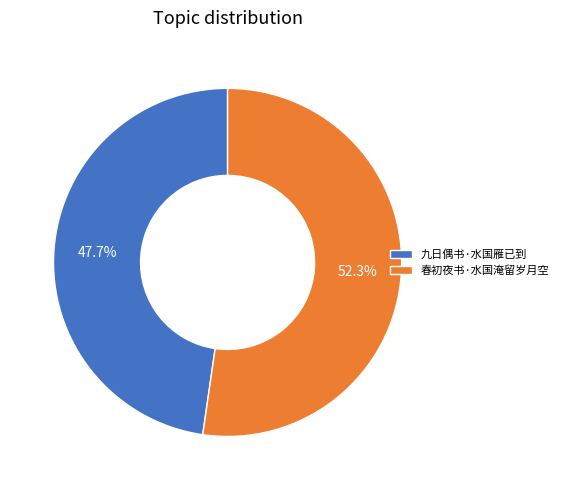

What is the total percentage of 春初夜书·水国淹留岁月空 and 九日偶书·水国雁已到?

100.0%